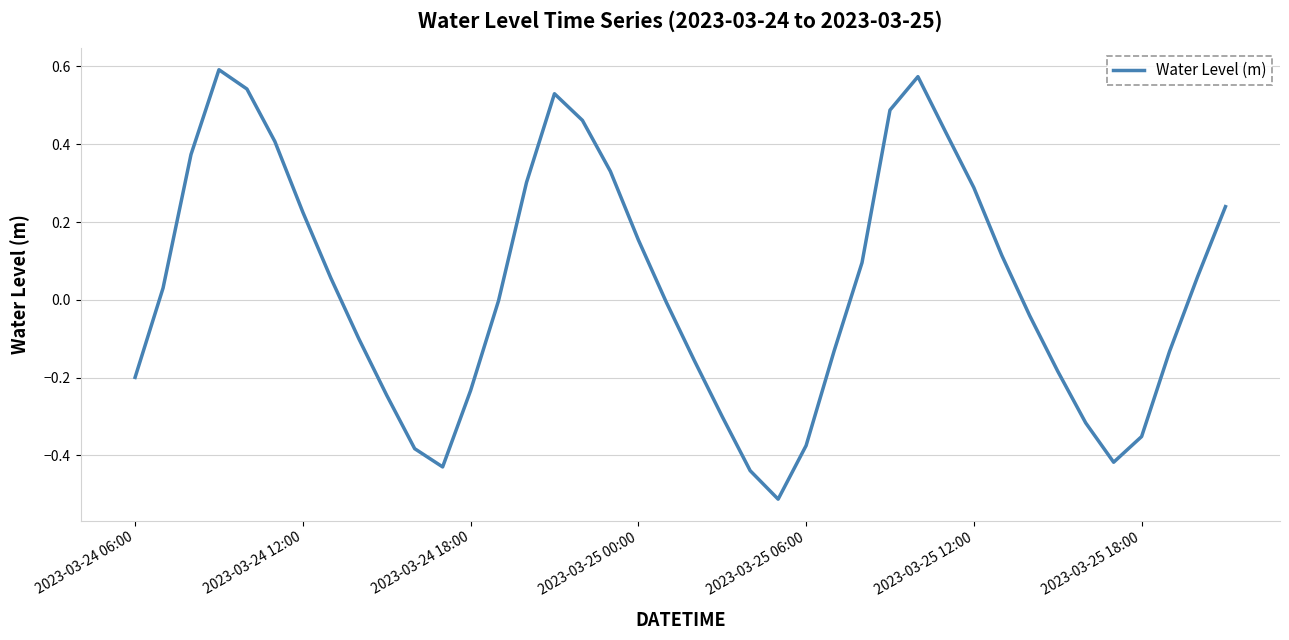

Is this an area chart (filled region under the line)?

No